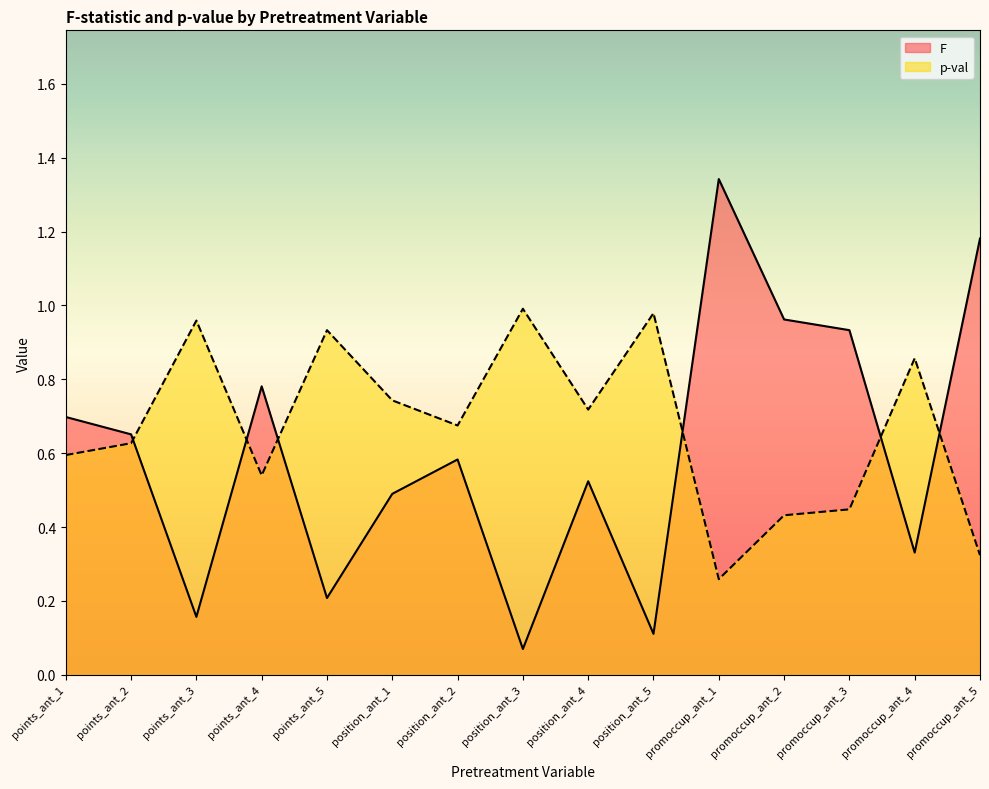

Where do F and p-val first cross each other?

points_ant_2 and points_ant_3